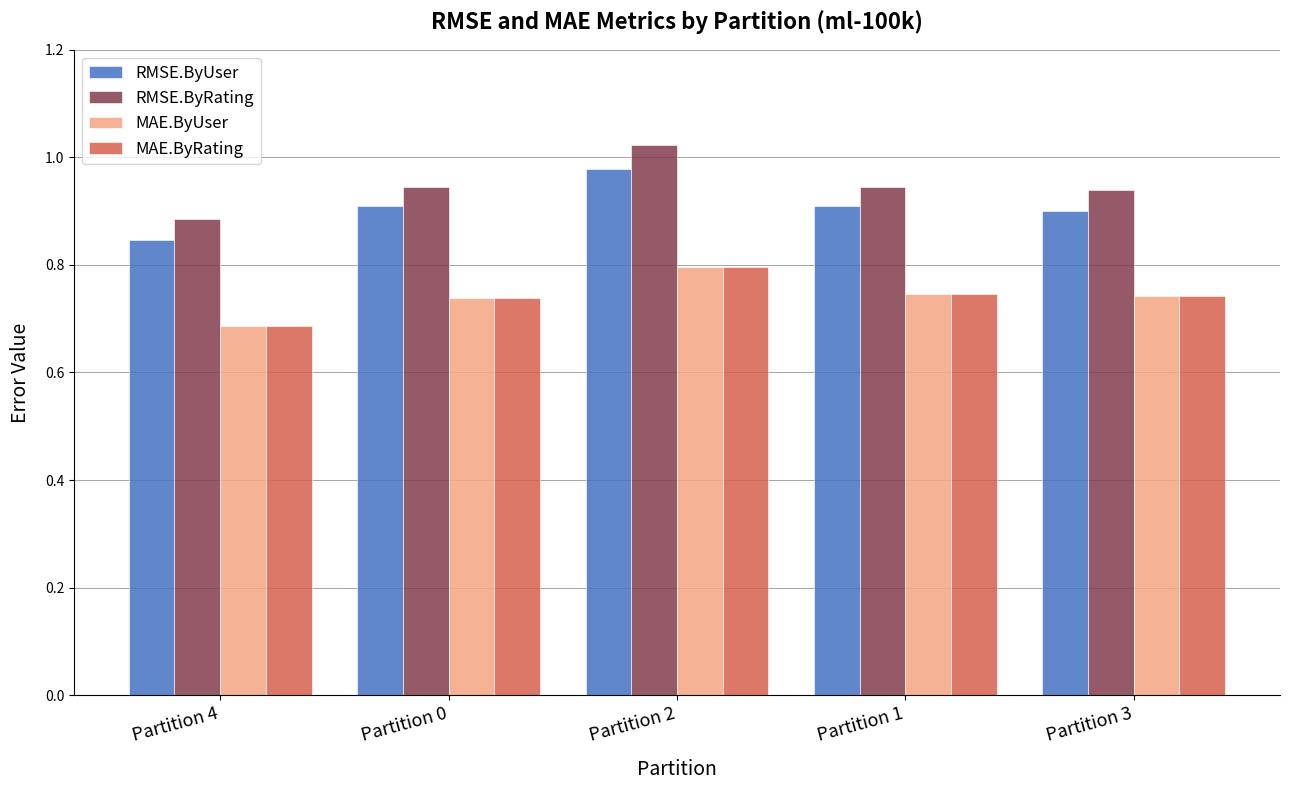

Is it true that MAE.ByUser equals 0.2 at Partition 4?

False